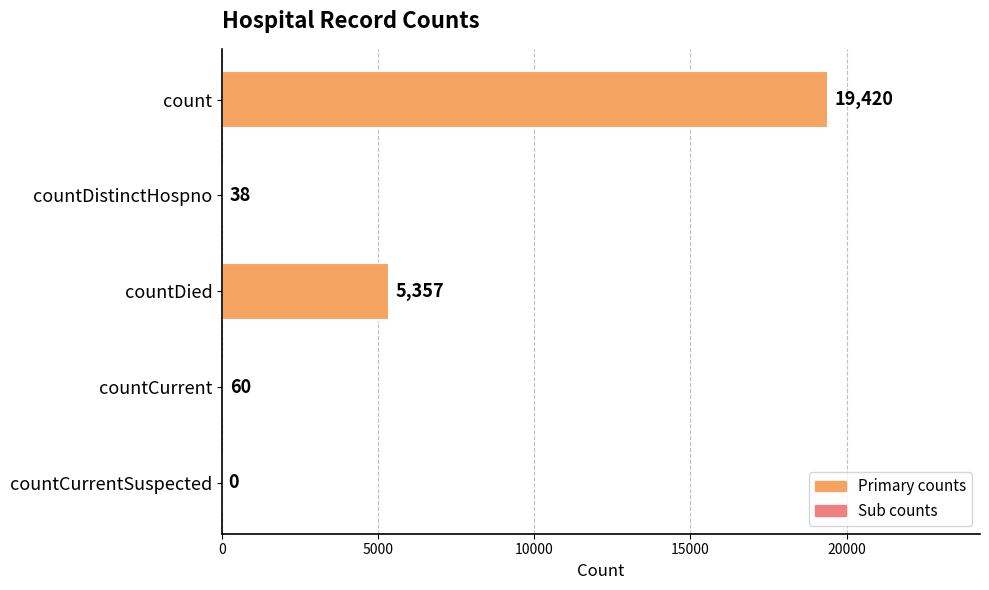

True or false: the data shows 7578 at countDied.

False